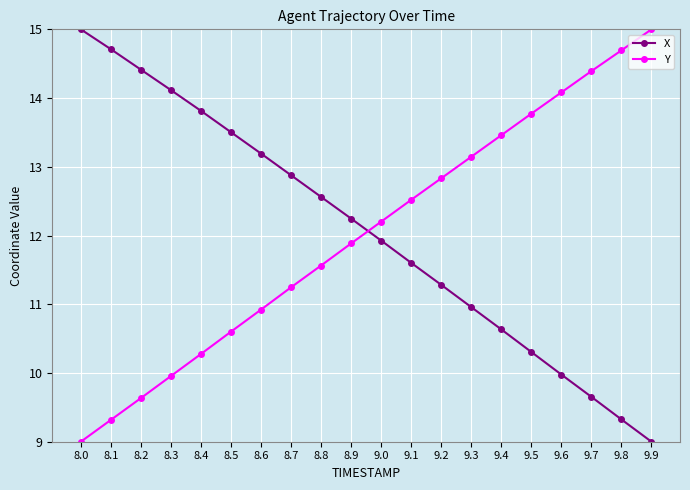

What is the greatest value displayed?

15.0